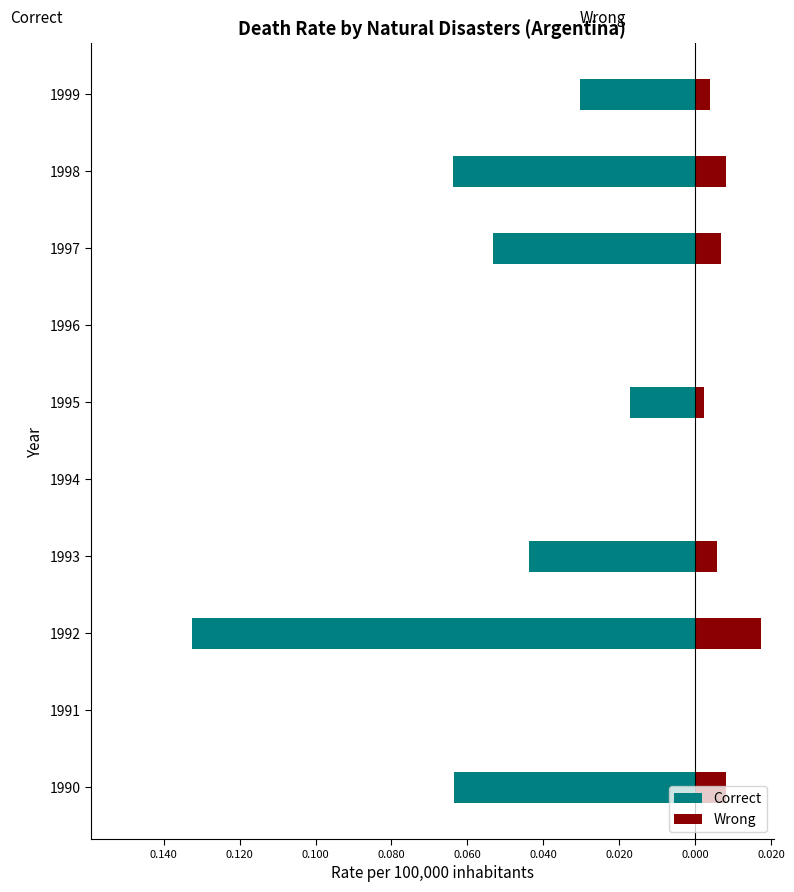

The Wrong series shows -0.0 at 1991. True or false?

False